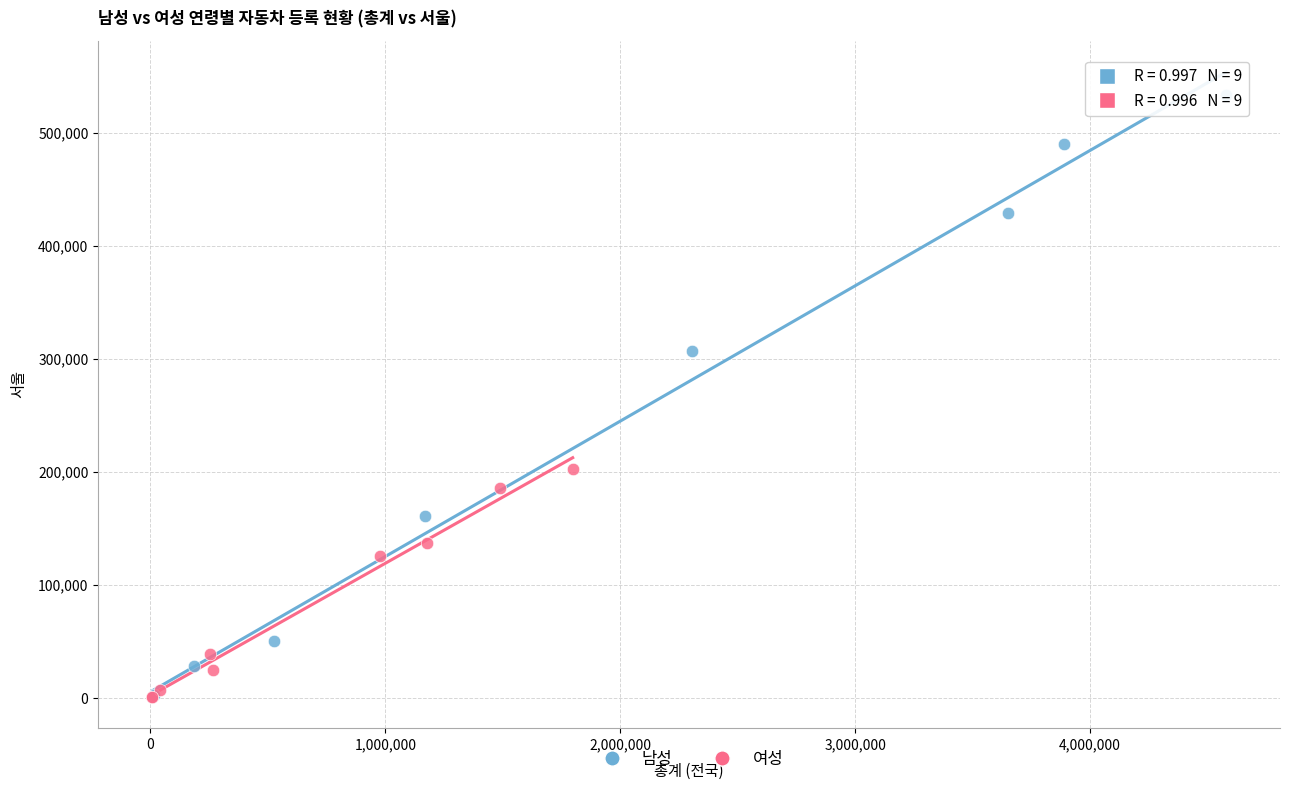

Which series reaches the maximum Y coordinate?

남성